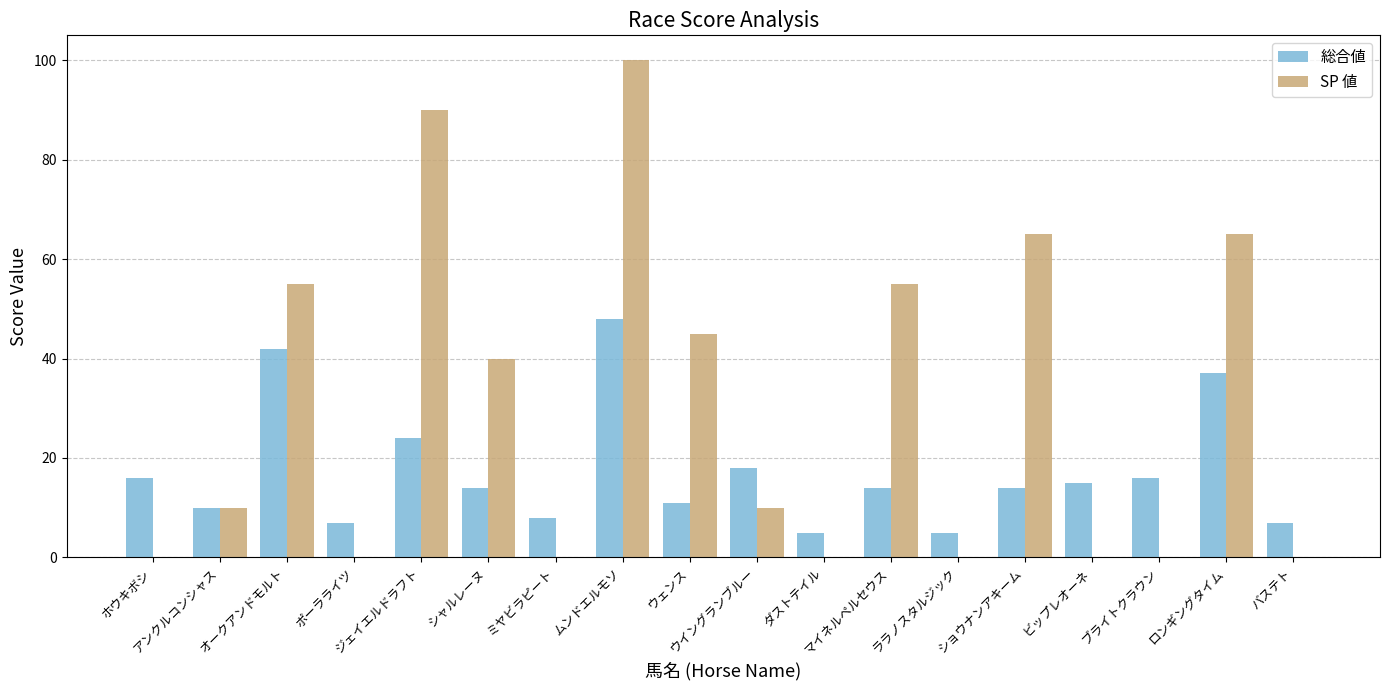

What is the difference between the SP 値 values at ホウキボシ and ジェイエルドラフト?

90